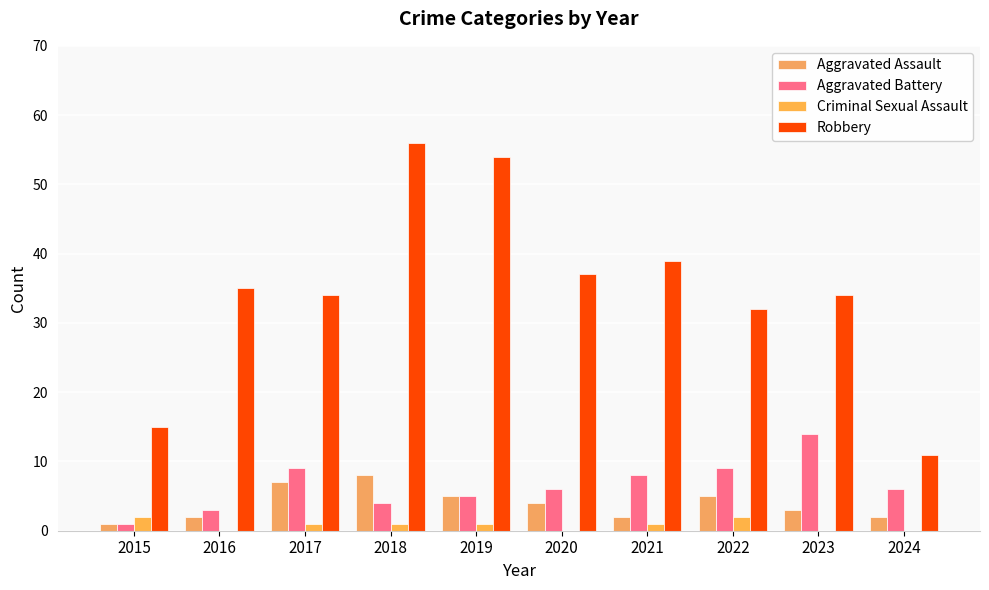

How many categories are shown in the chart?

10